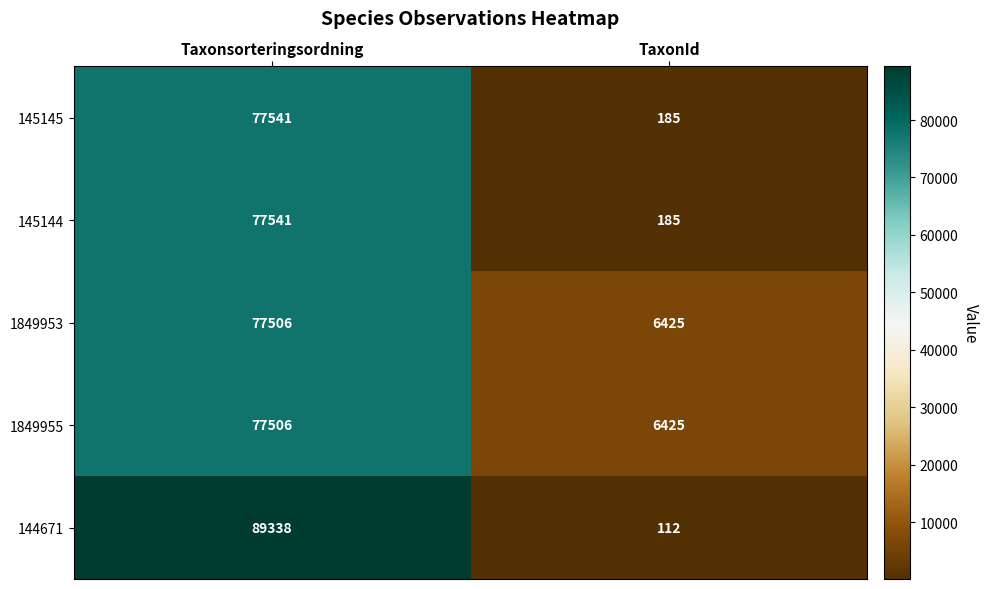

How many data points does each series have?

2